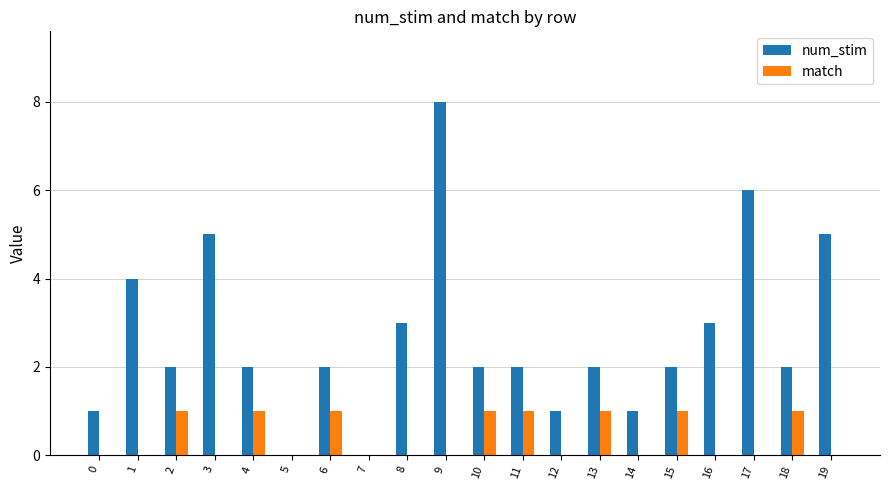

Count the number of data series in this chart.

2